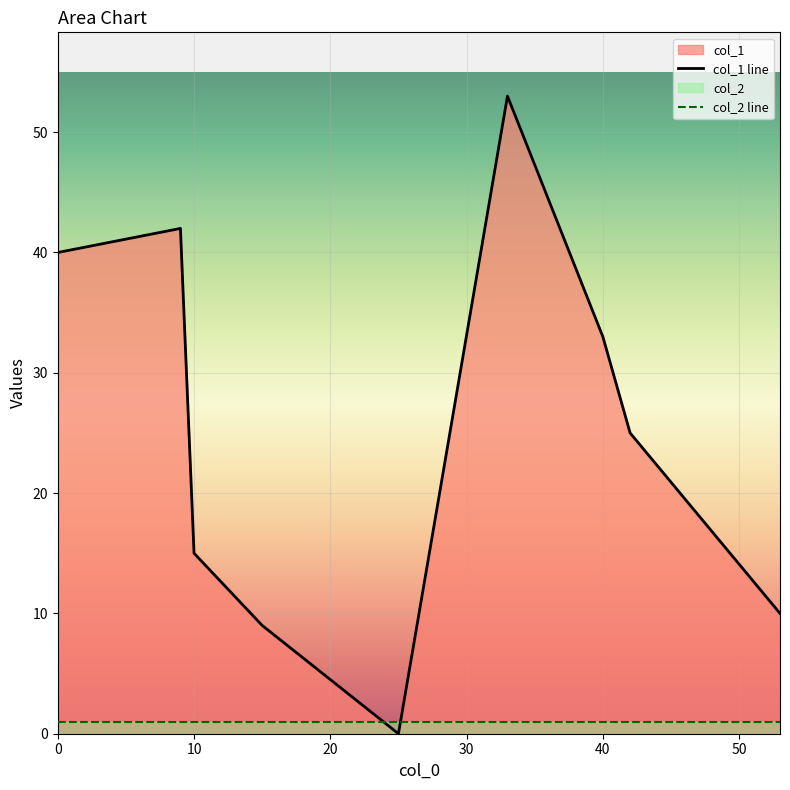

How many values in col_1 are above zero?

8